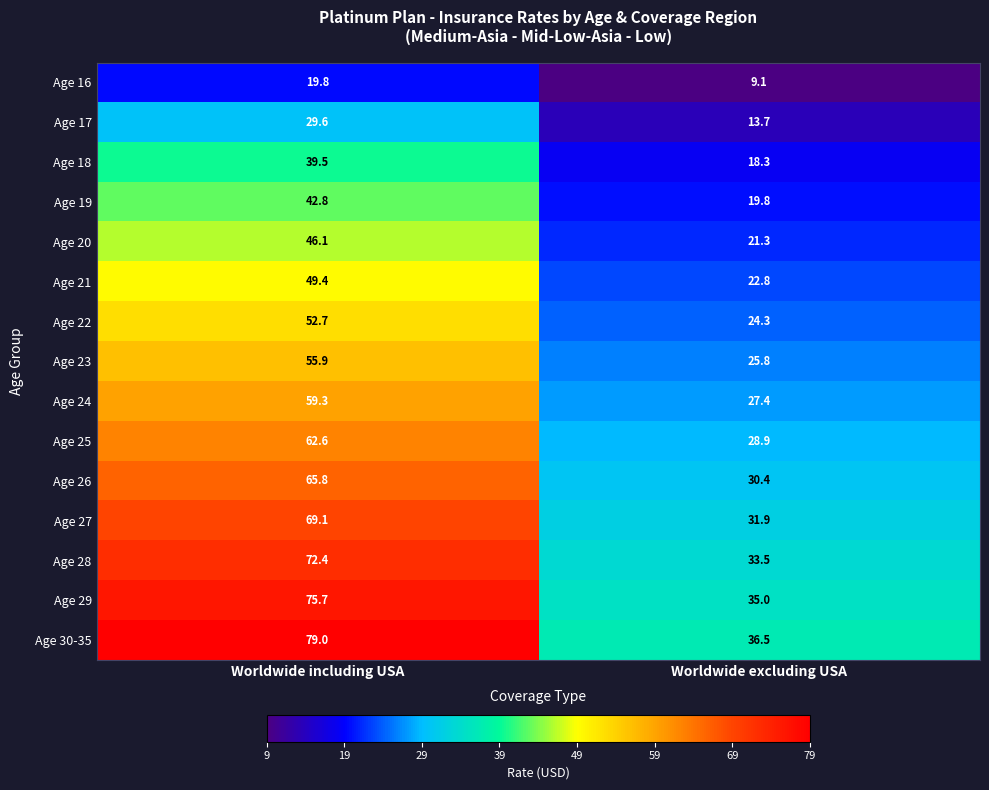

The value of Age 16 at Worldwide excluding USA is 2.8. True or false?

False